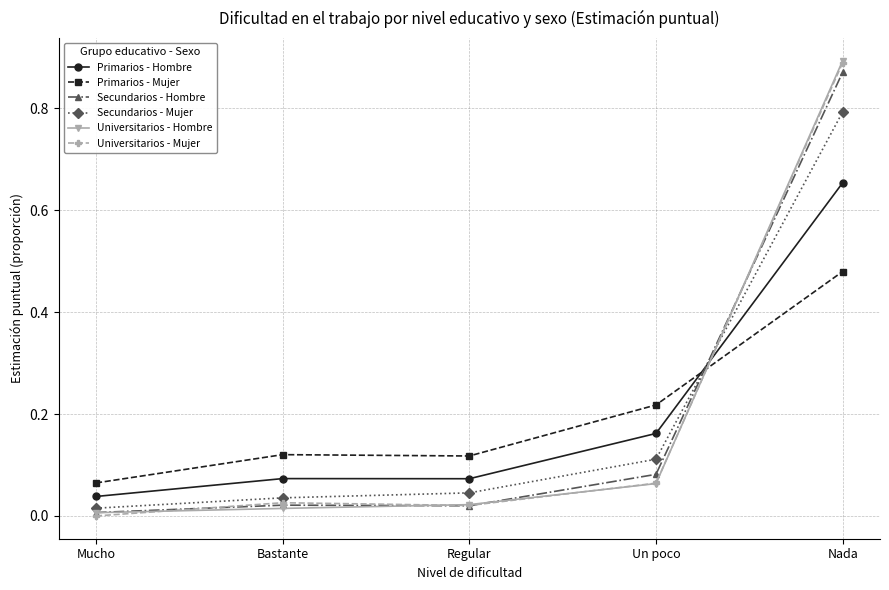

Which series has the largest range (max minus min)?

Universitarios - Mujer